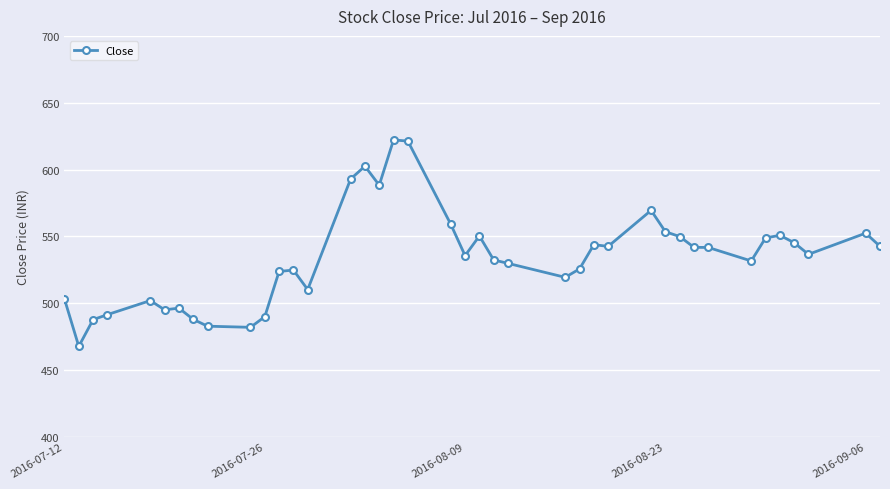

What is the difference between the maximum and minimum values?

154.5